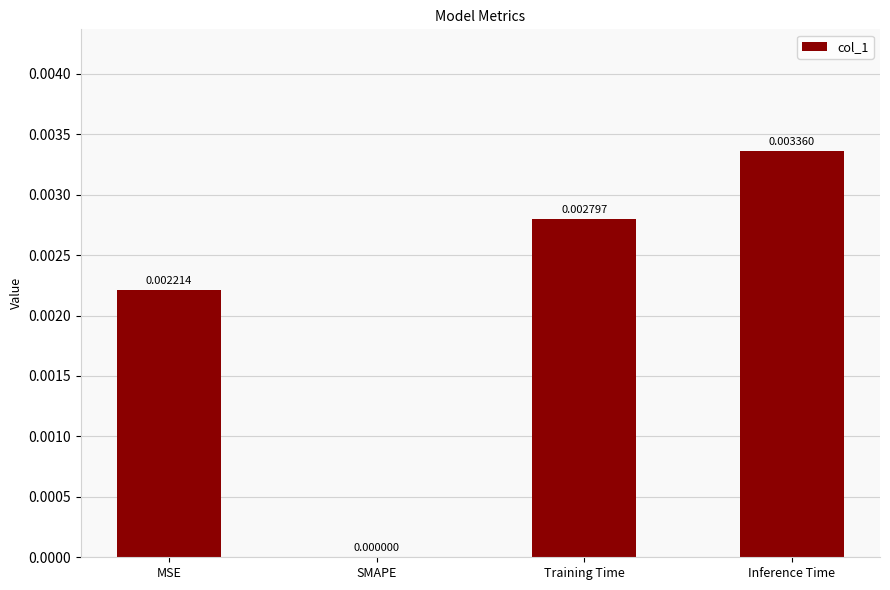

The value at Training Time is 0.0. True or false?

True